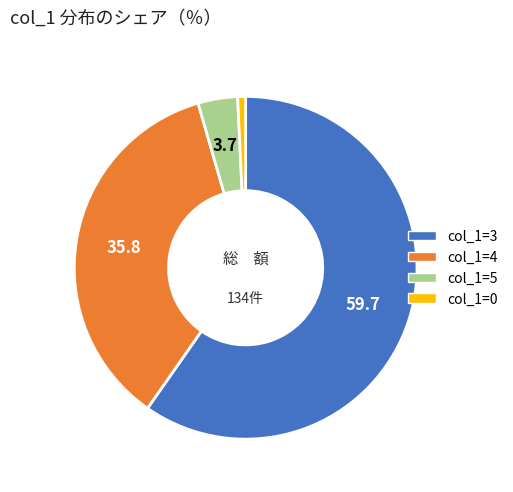

Does any single category account for the majority?

Yes